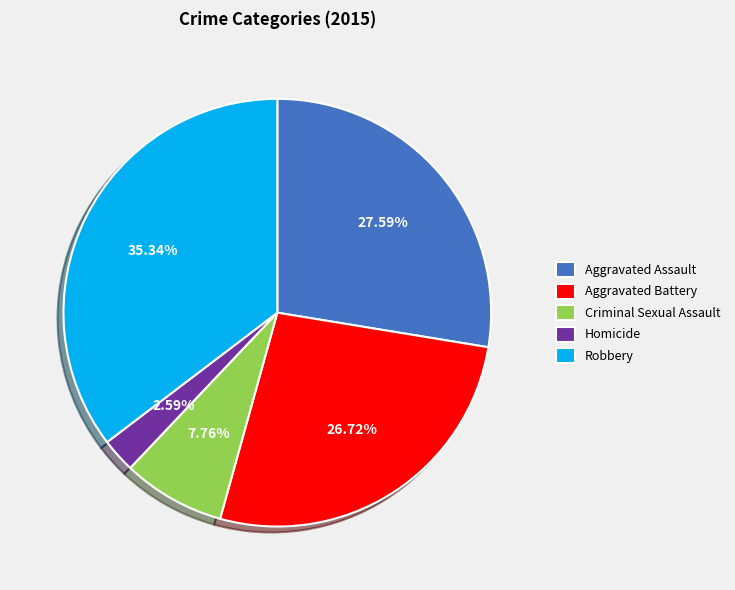

Between Homicide and Robbery, which is larger?

Robbery